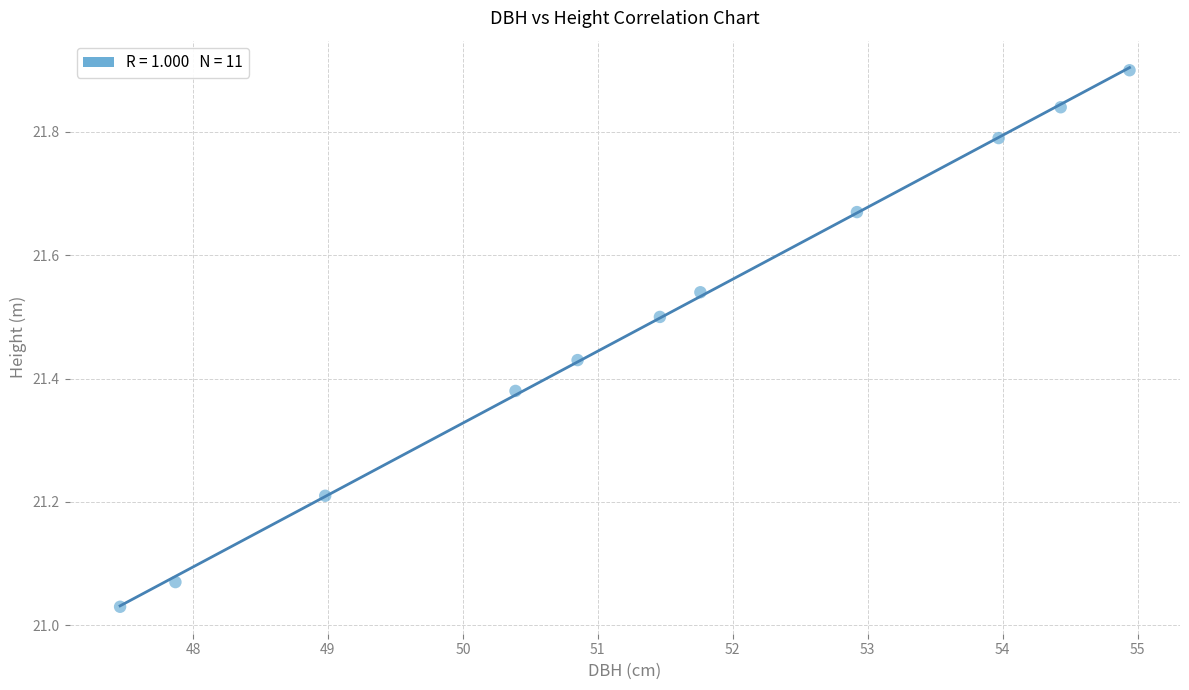

What is the range of X values (max minus min)?

7.5